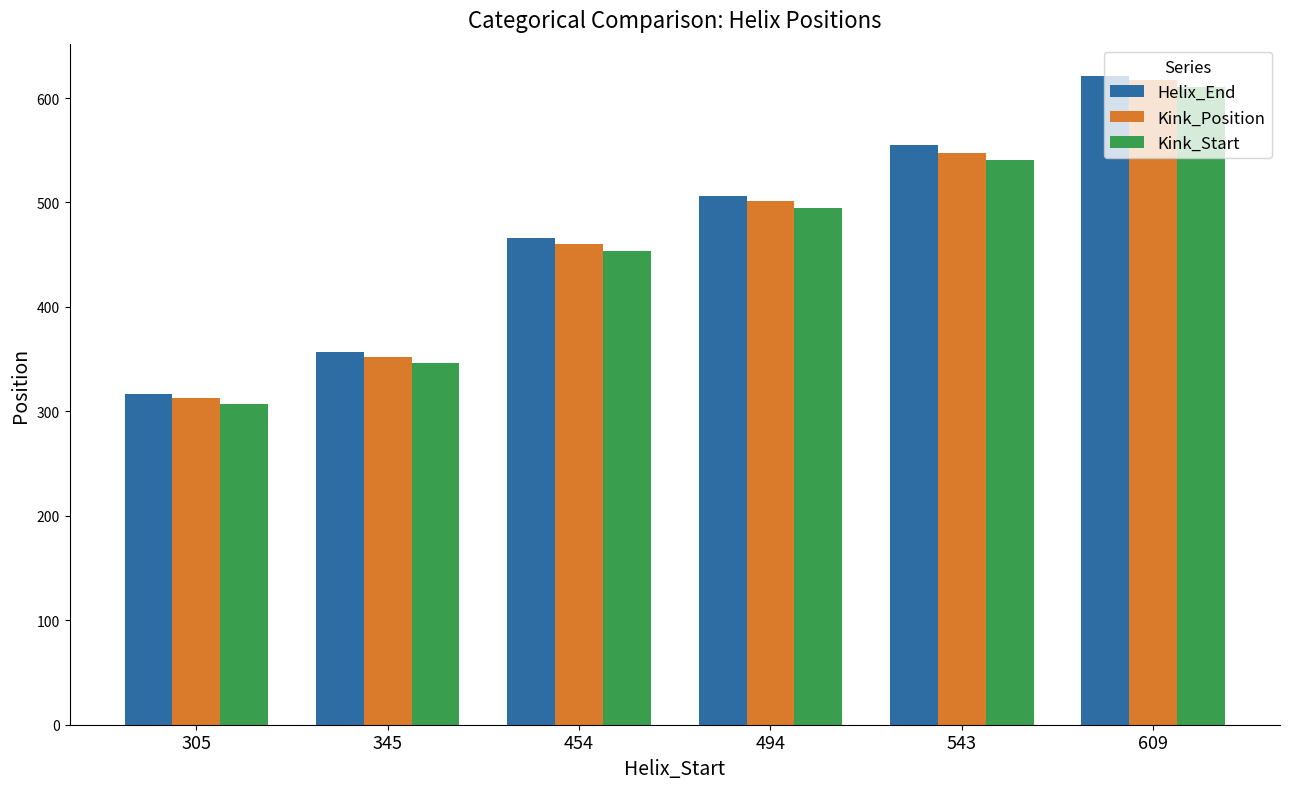

How many groups of bars are there?

6